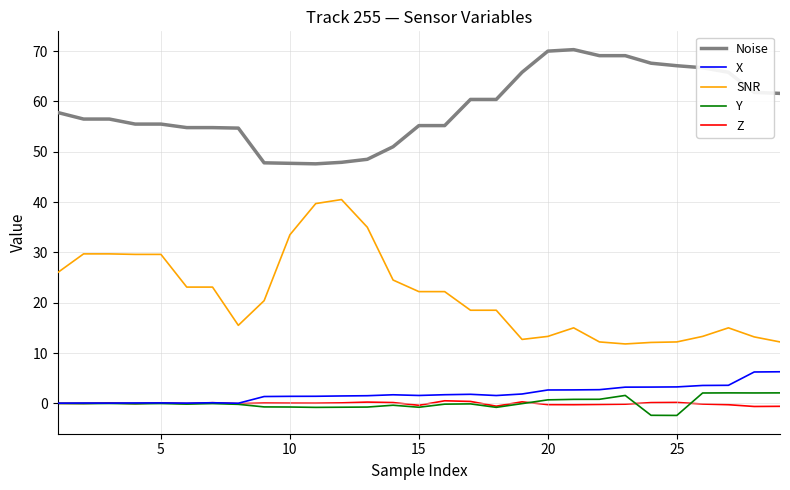

Which series has the largest total across all categories?

Noise